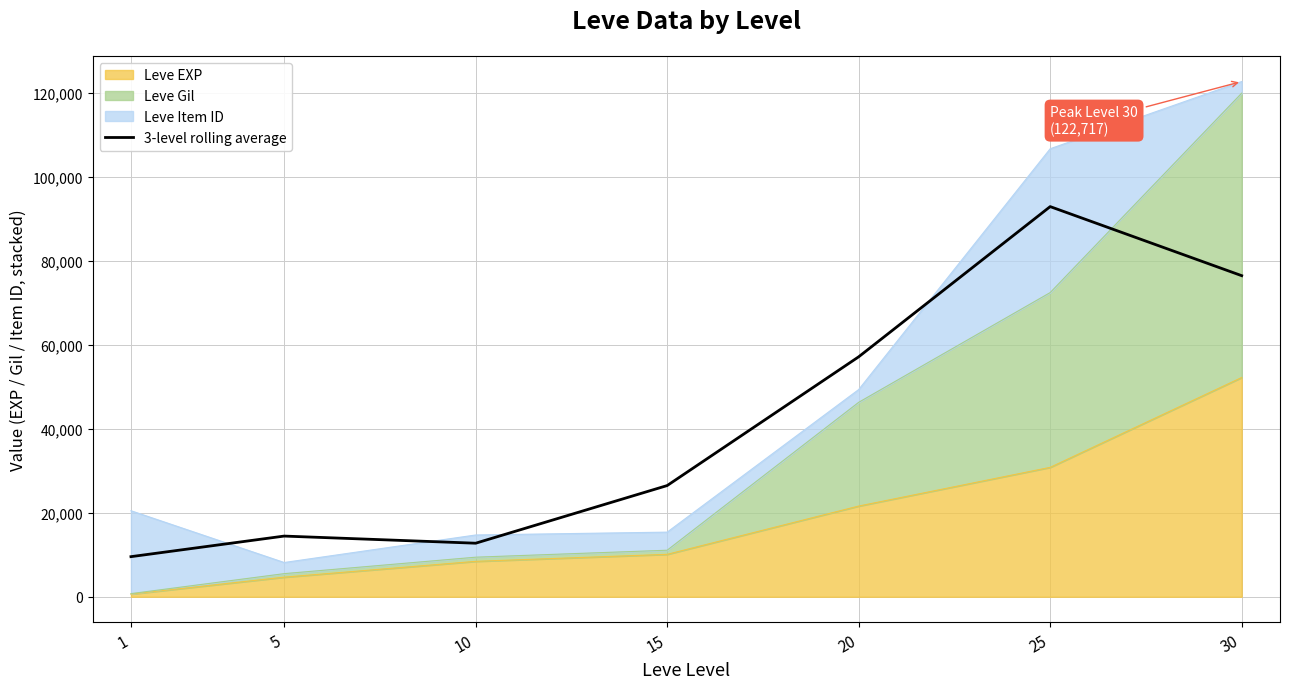

Is it true that the value at 15 is 26483.3?

True